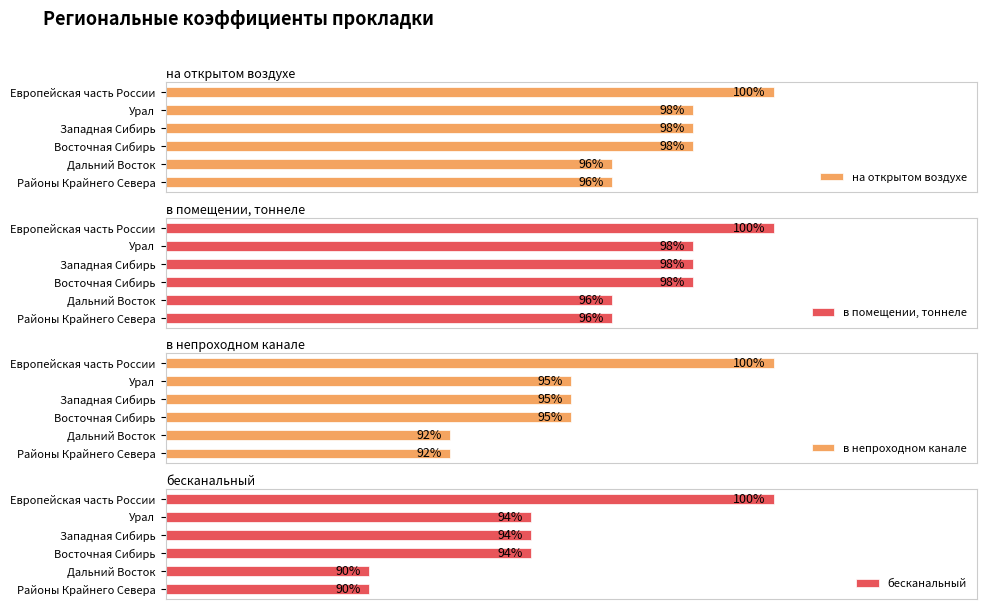

What is the difference between the в непроходном канале values at Западная Сибирь and Европейская часть России?

0.1